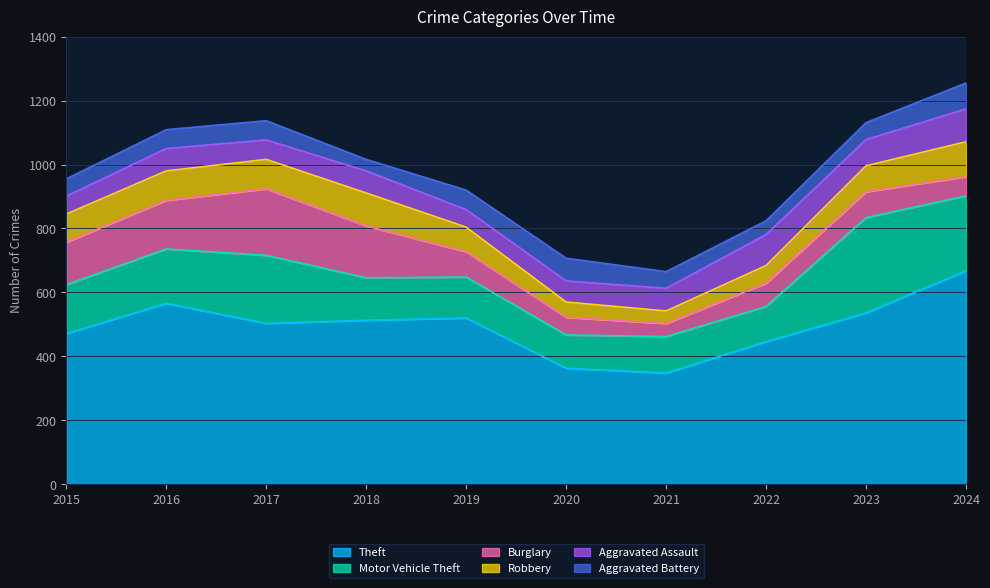

True or false: Theft has more than 1 points higher than both neighbors.

True